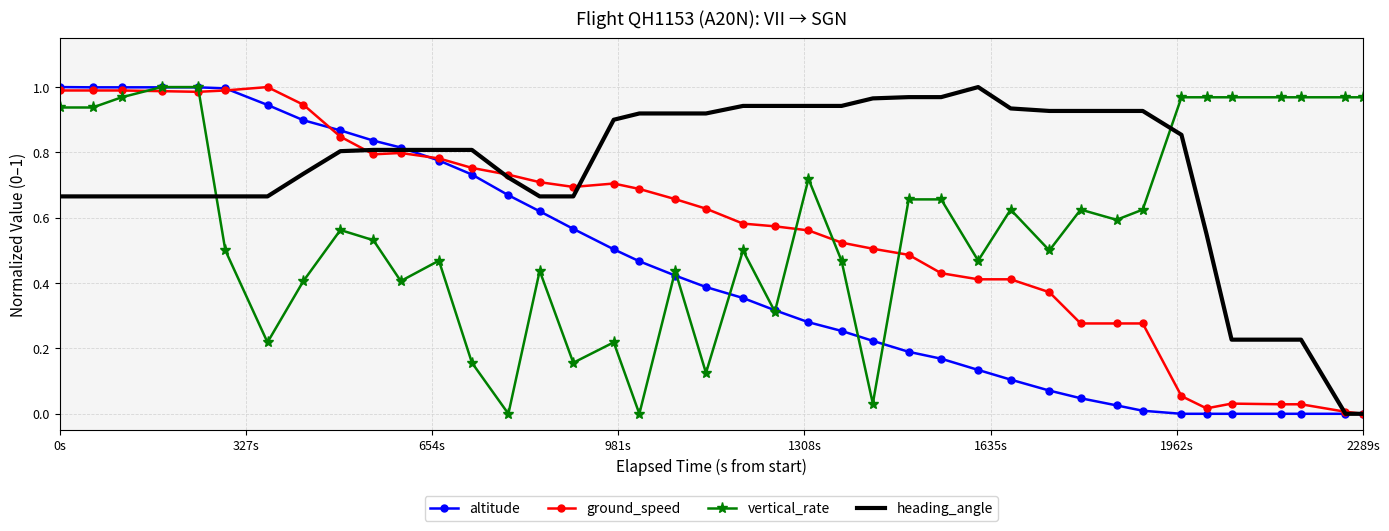

Which series ends up on top after the final intersection of ground_speed and vertical_rate?

vertical_rate